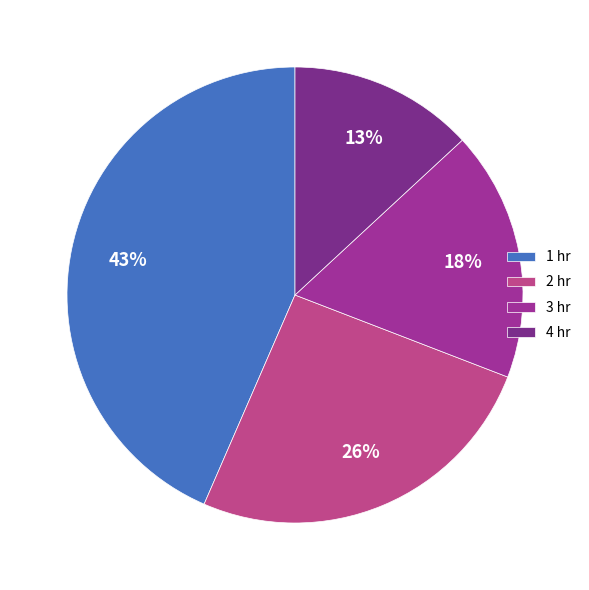

Which category has the smallest portion of the pie?

4 hr